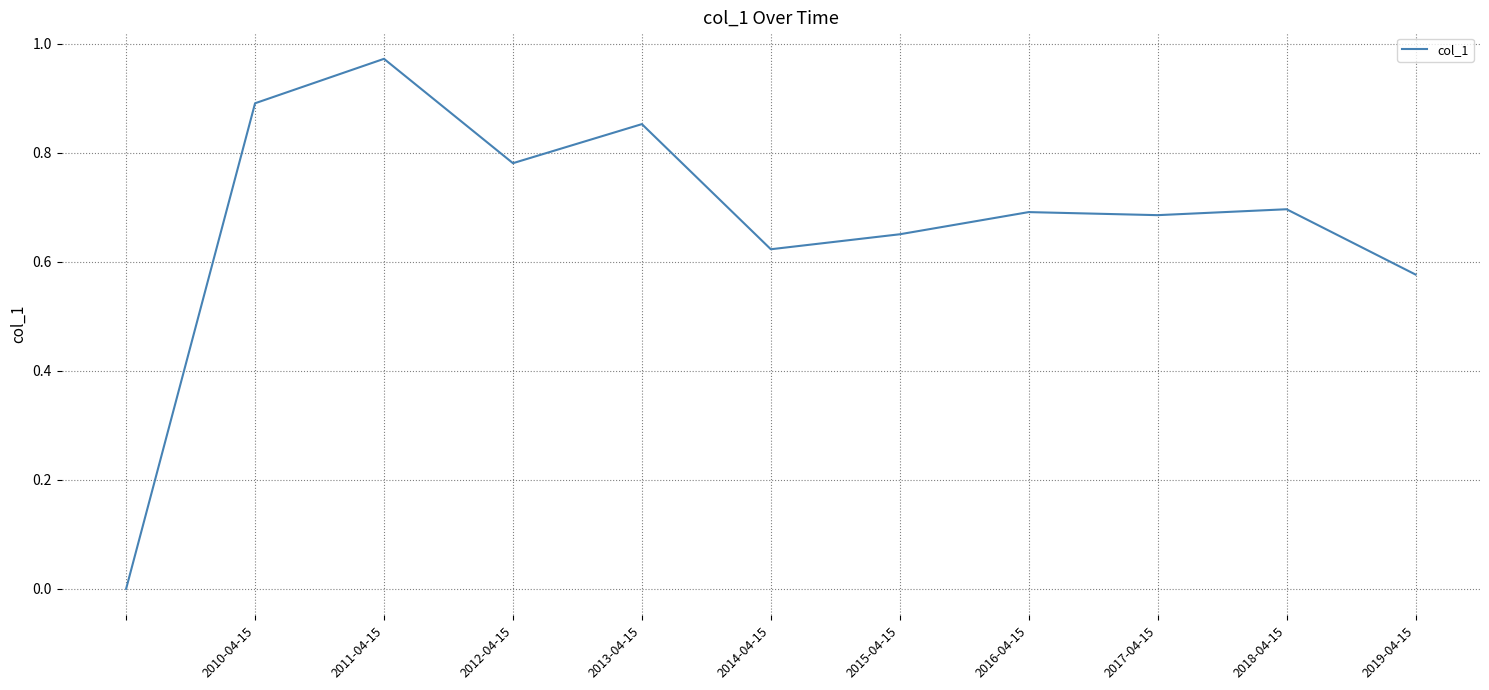

Does the chart display data point markers on the line(s)?

No